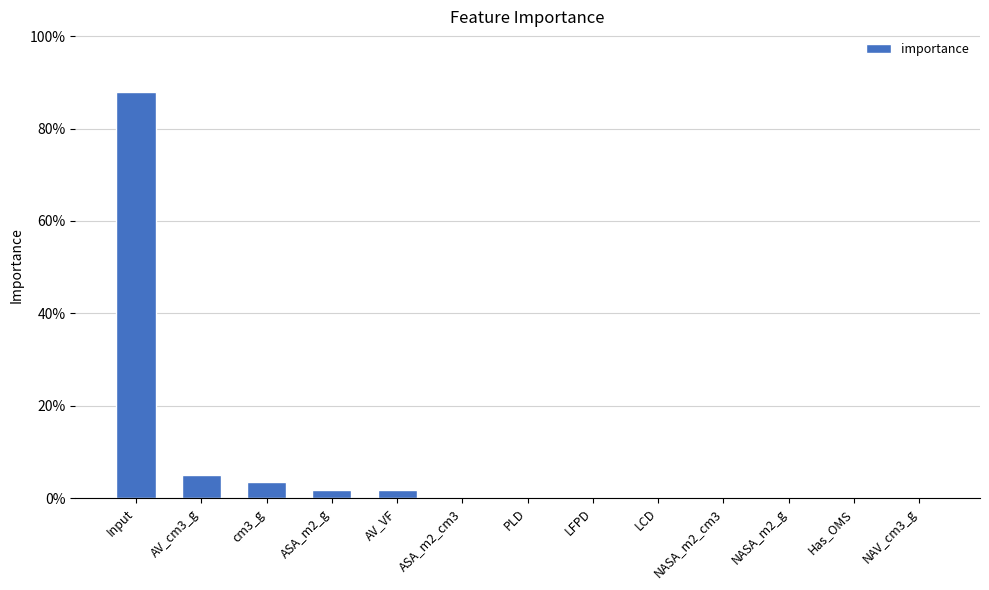

What is the average value?

0.1